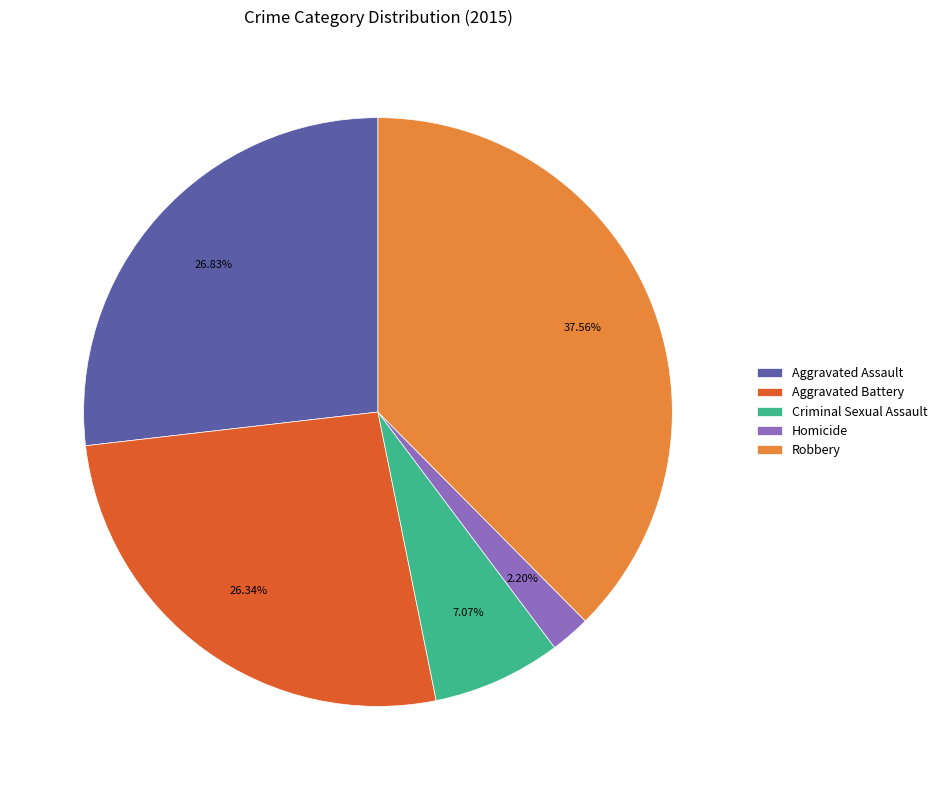

To the nearest percent, what portion does Aggravated Battery represent?

26%